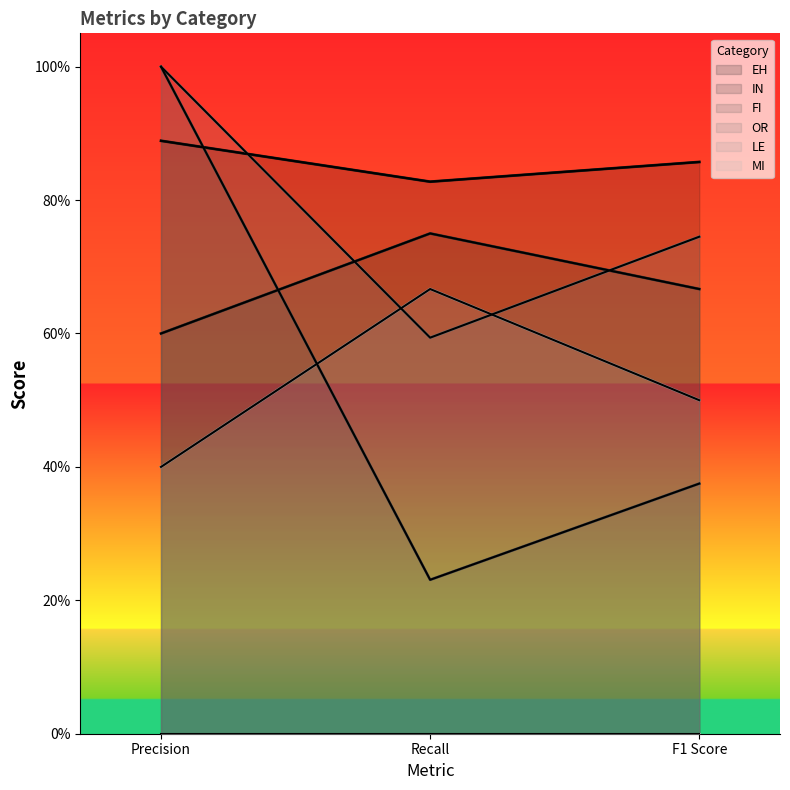

What is the spread (max minus min) of values at Recall?

0.6